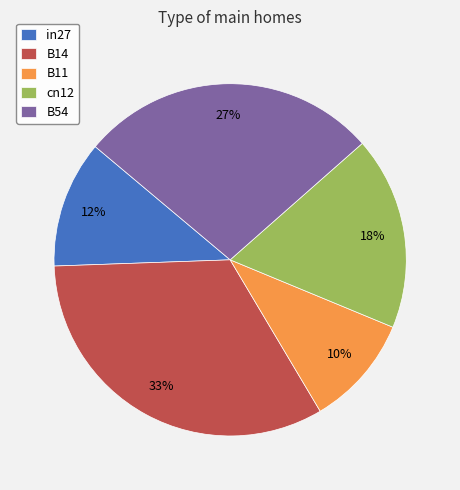

To the nearest percent, what percentage of the pie is cn12?

18%